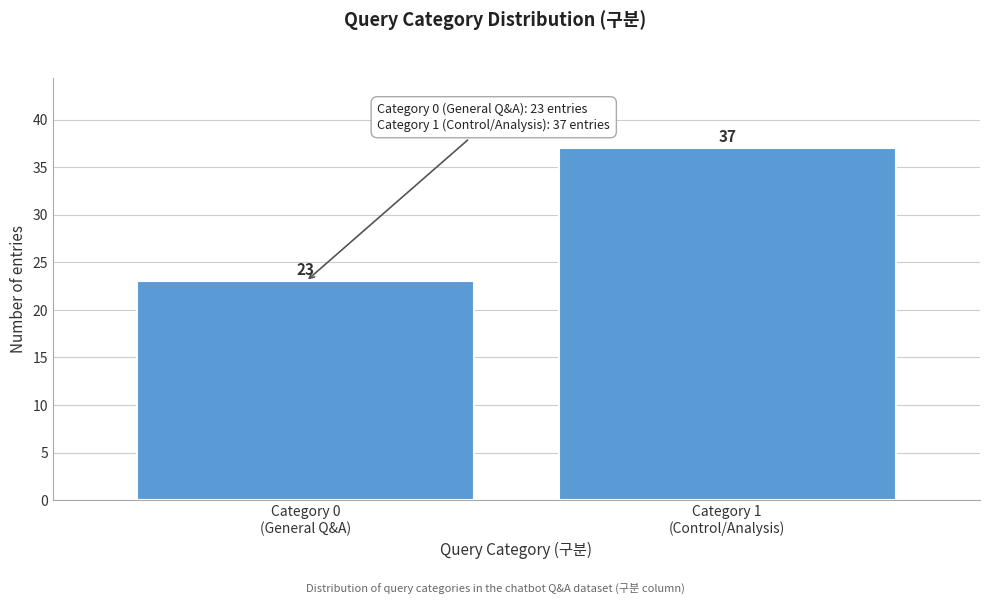

Reading right to left, list all the values displayed in this chart.

37	23